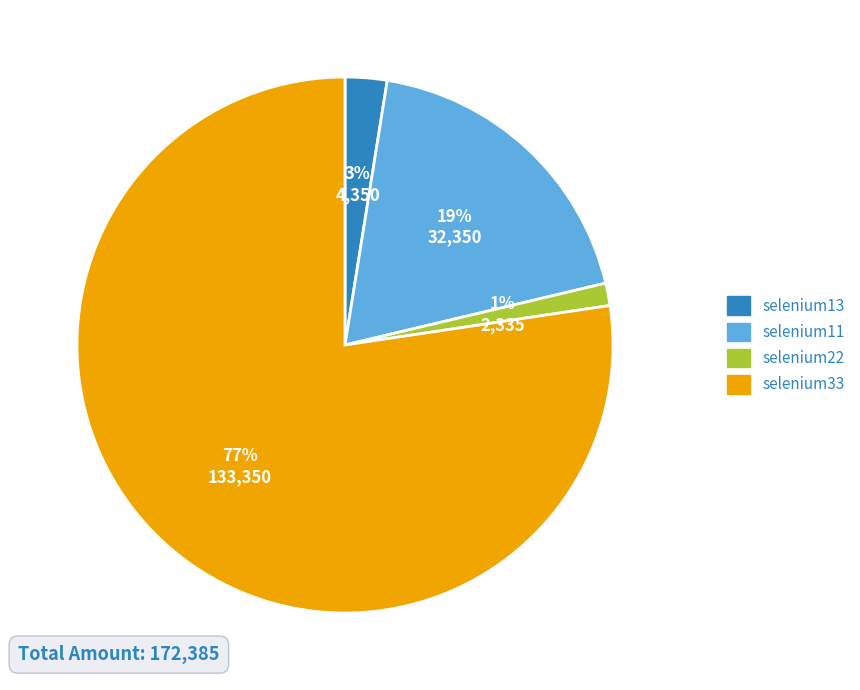

To the nearest percent, what percentage of the pie is selenium33?

77%